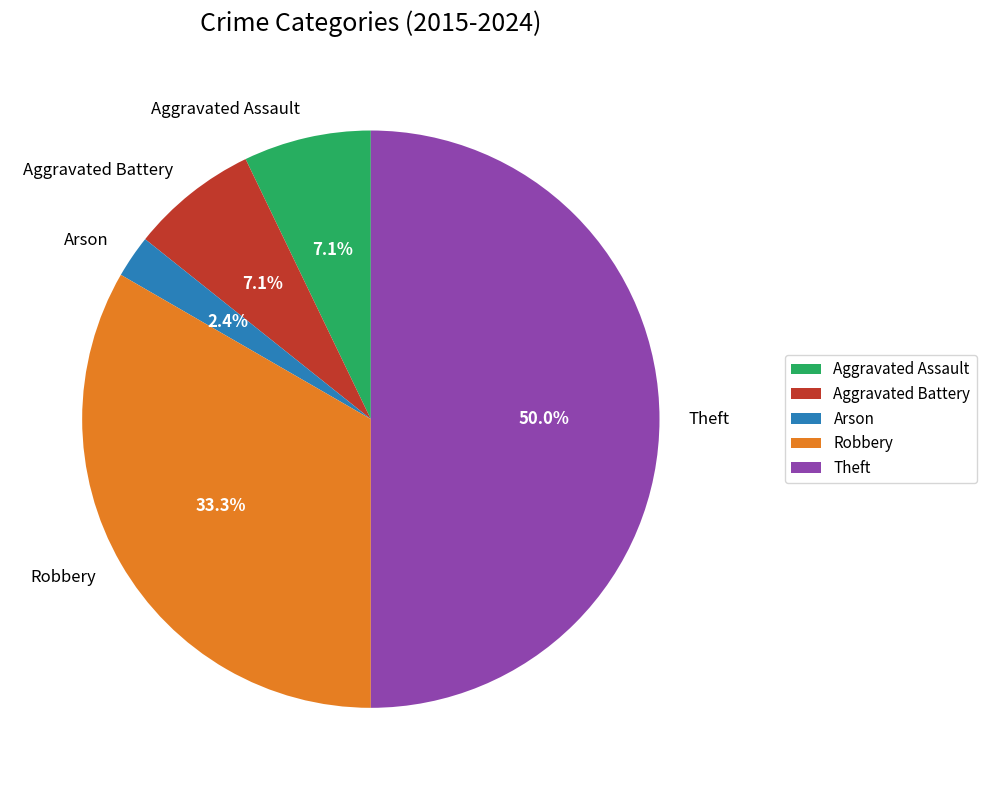

The Aggravated Assault slice represents 7% of the pie. True or false?

True